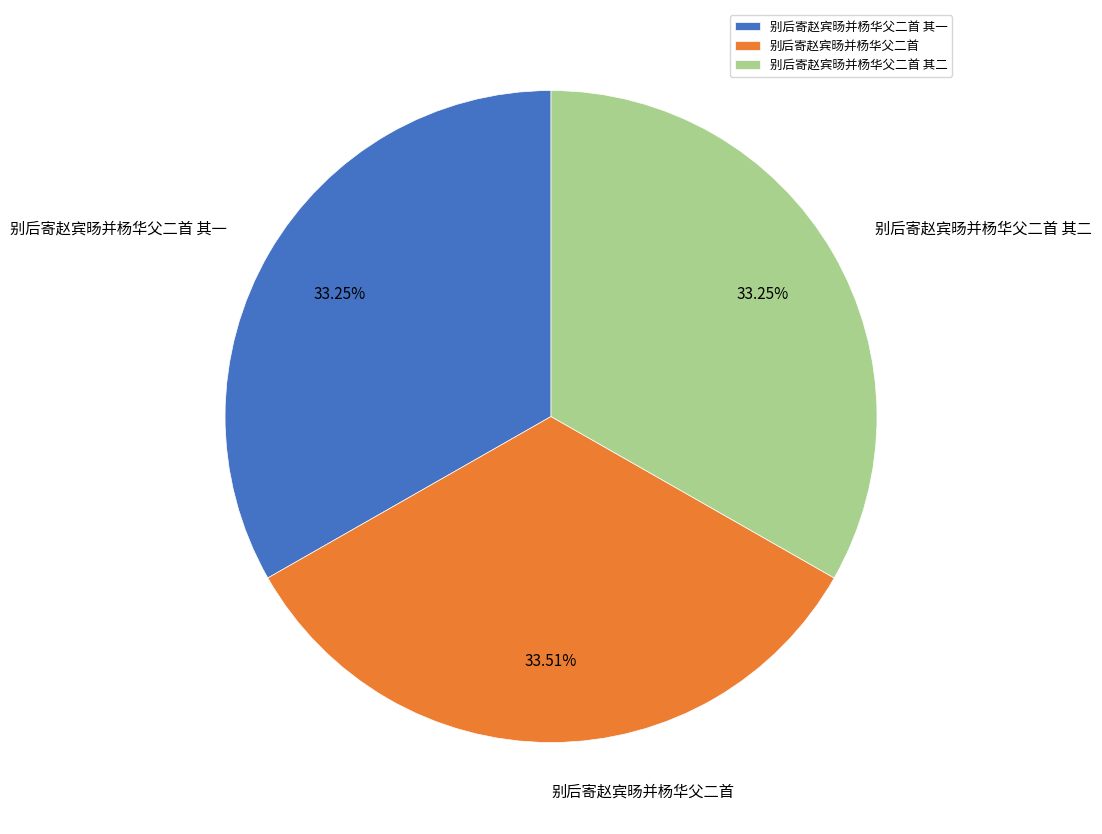

What percentage do 别后寄赵宾旸并杨华父二首 其二 and 别后寄赵宾旸并杨华父二首 together represent?

66.8%